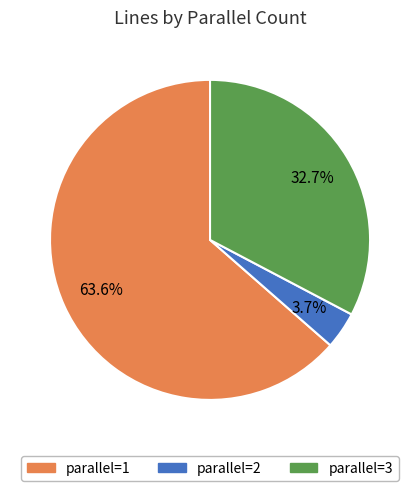

How many segments does this pie chart have?

3